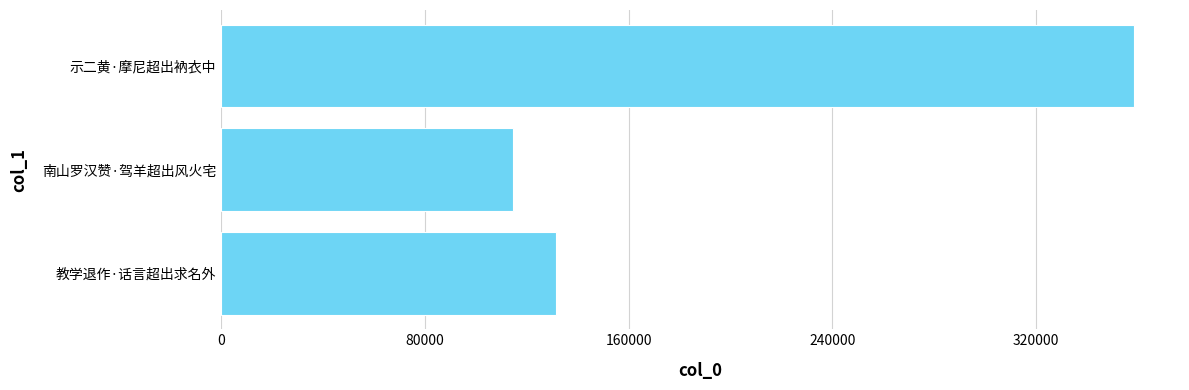

Reading bottom to top, transcribe all the data shown in this chart.

教学退作·话言超出求名外=131550	南山罗汉赞·驾羊超出风火宅=114664	示二黄·摩尼超出衲衣中=358474